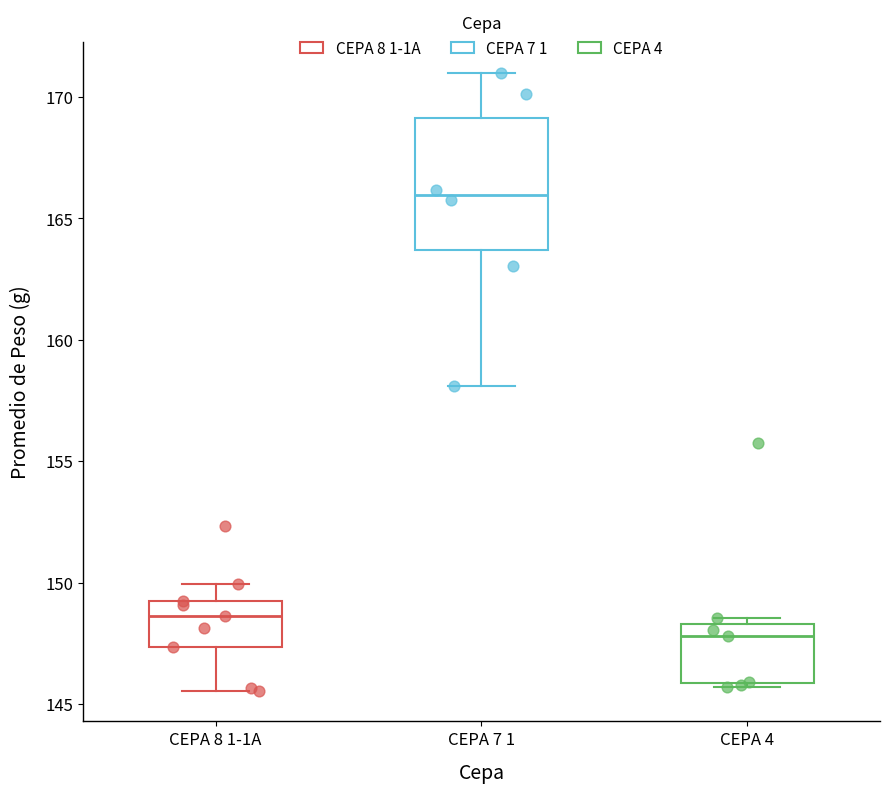

Where is the lower edge of the box for CEPA 8 1-1A on the y-axis? The values are not printed on the chart, so give them approximately, as read against the axis.

147.5